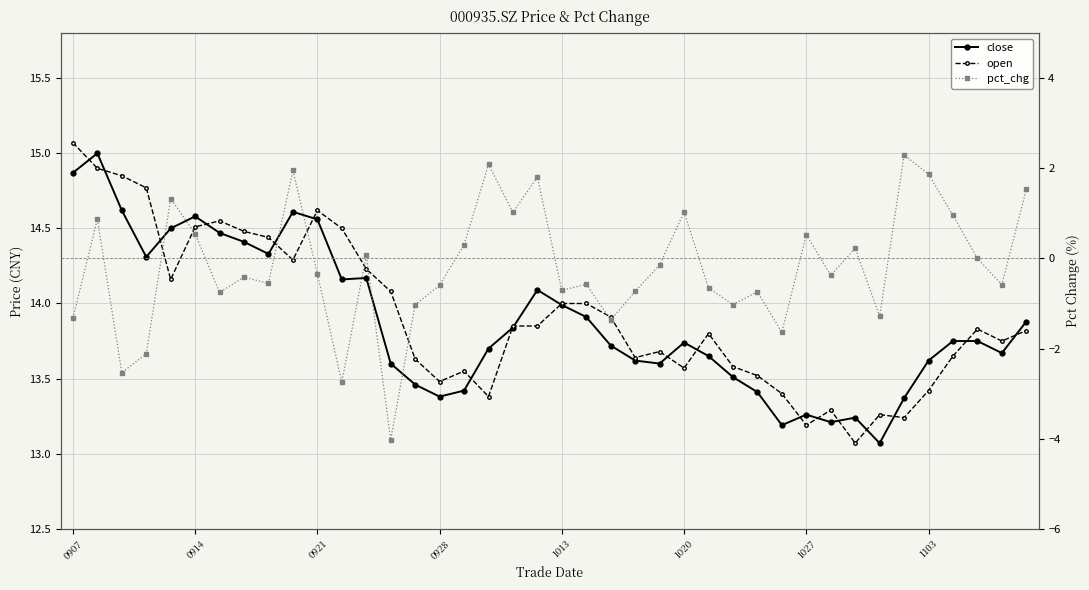

What is the total value across all series at 37?

27.6